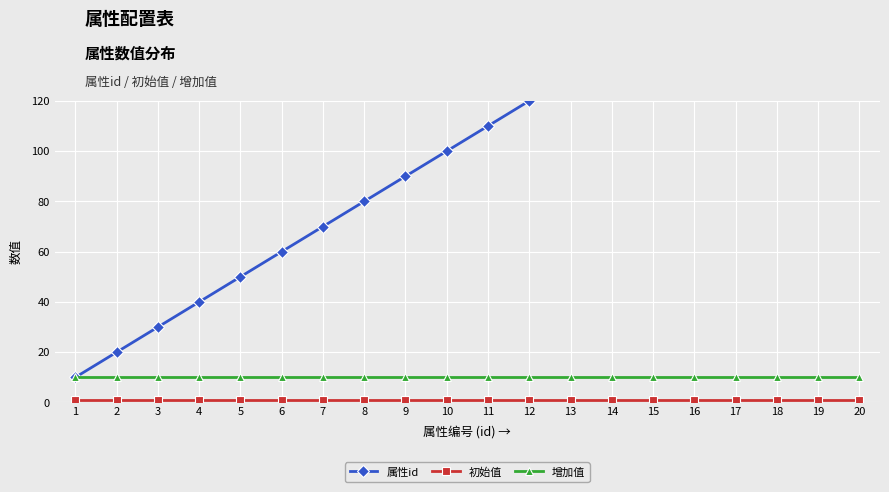

Which series changed the most between 7 and 11?

属性id